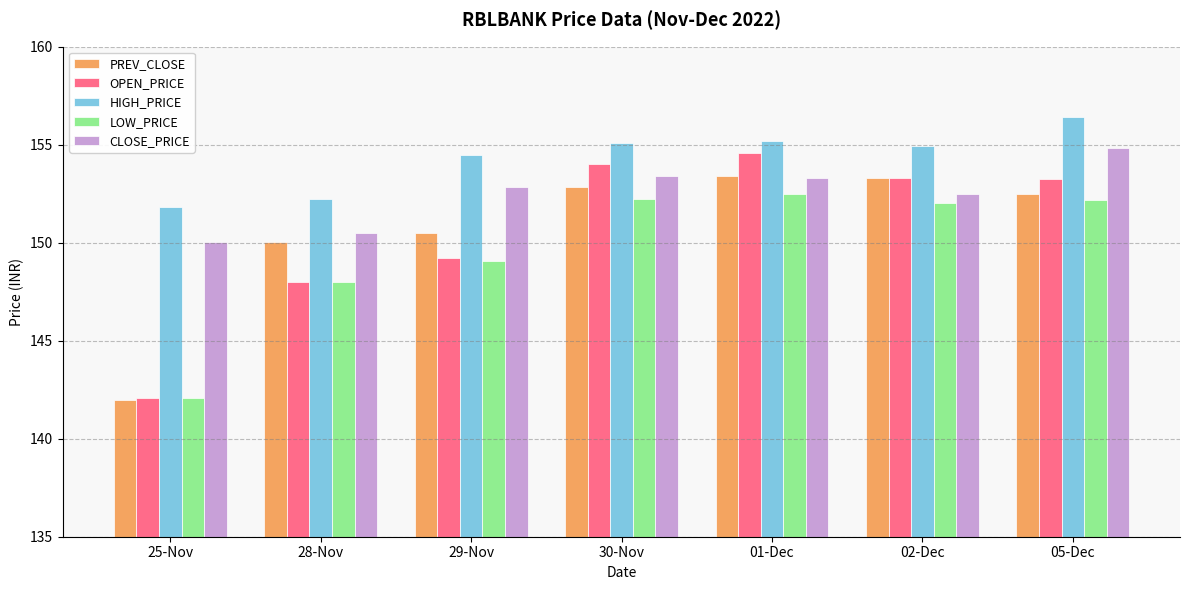

How many groups of bars are there?

7